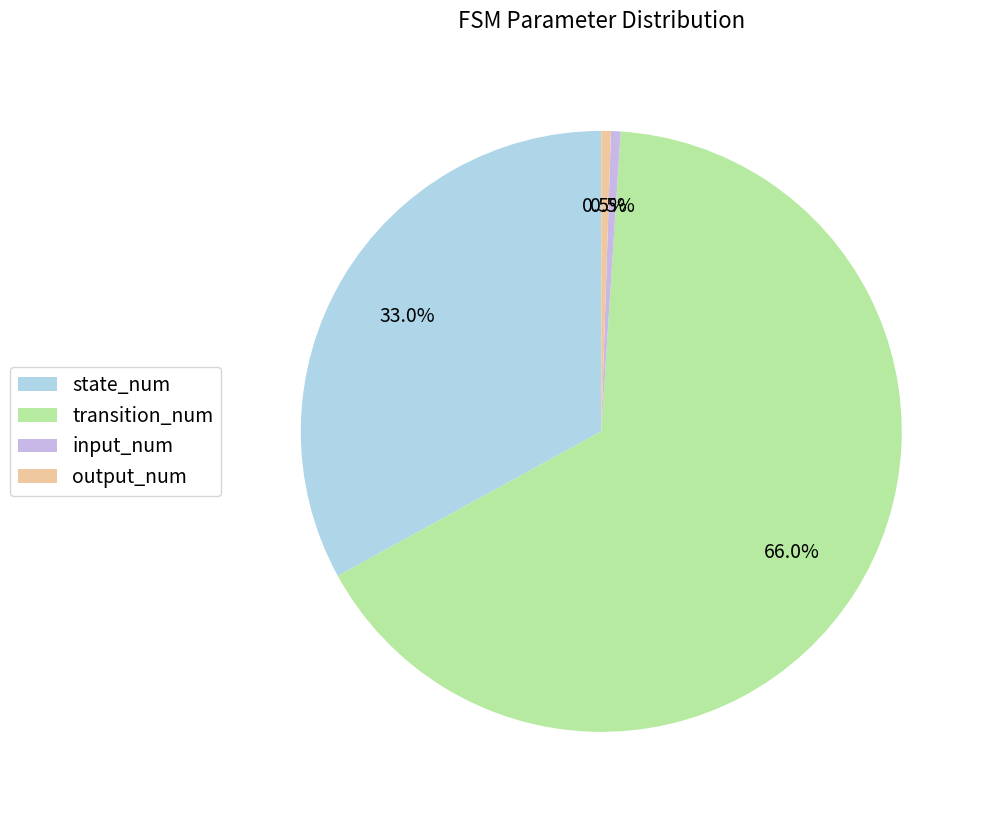

What is the total percentage of input_num and transition_num?

66.5%